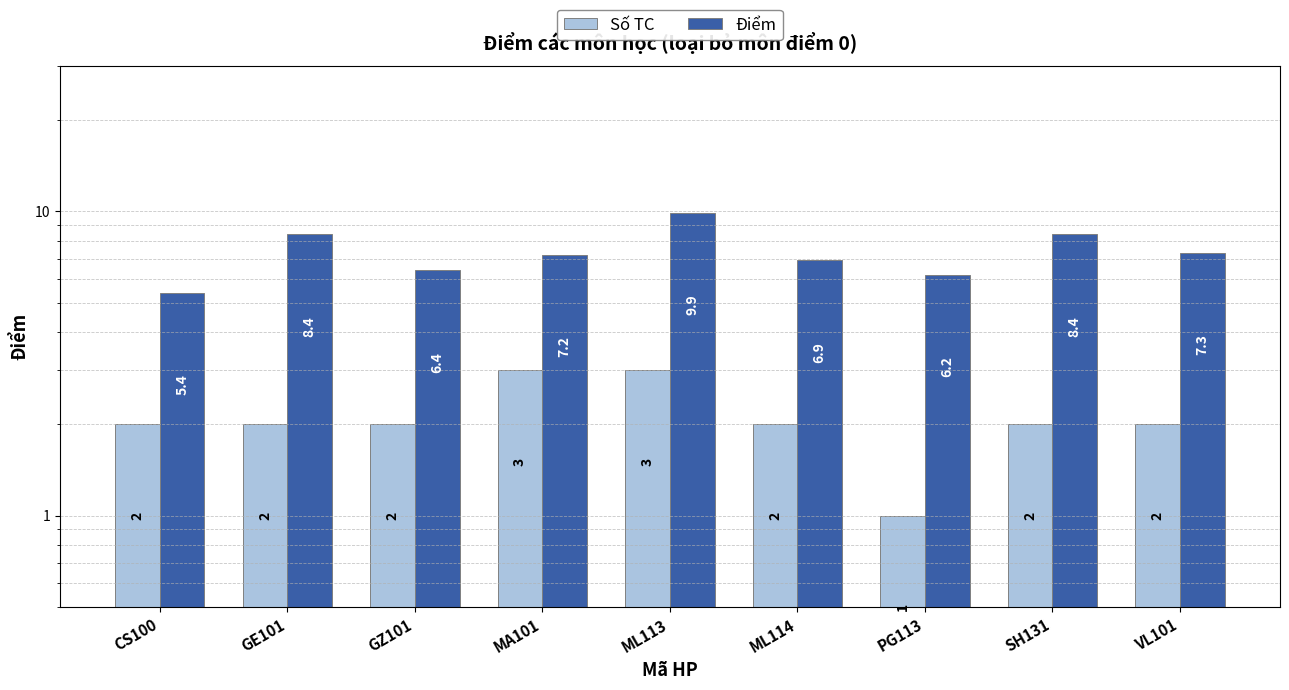

Reading left to right, list all the values displayed in this chart.

Số TC: 2.0	2.0	2.0	3.0	3.0	2.0	1.0	2.0	2.0
Điểm: 5.4	8.4	6.4	7.2	9.9	6.9	6.2	8.4	7.3